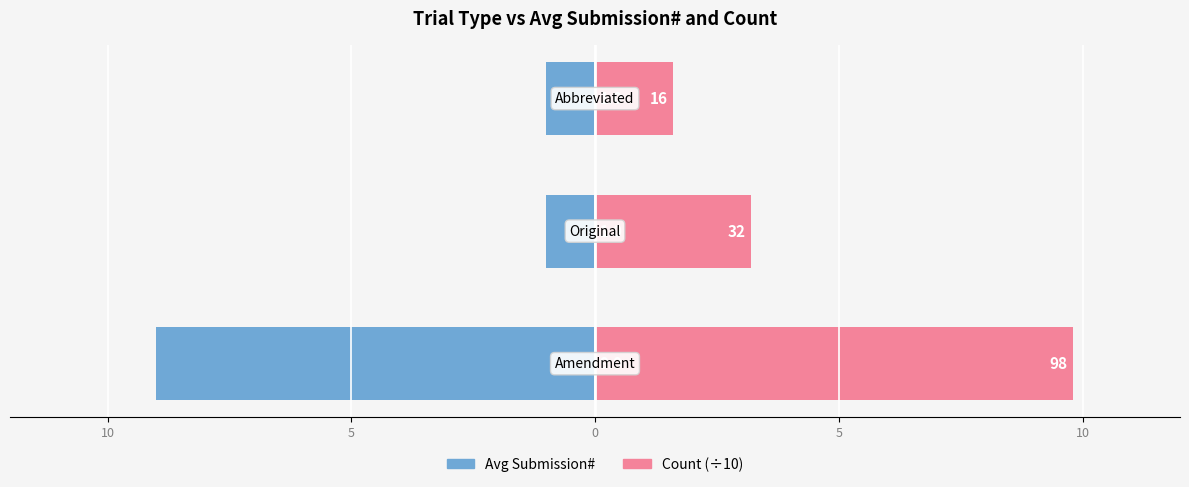

What is the spread (max minus min) of values at 0?

2.6